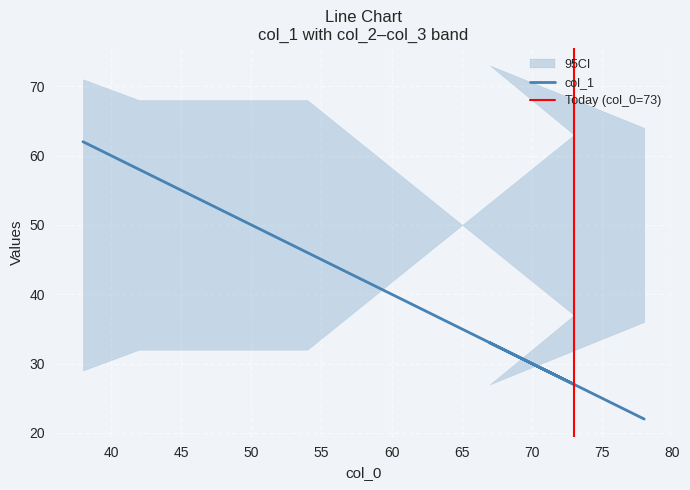

True or false: col_2 has more than 2 points higher than both neighbors.

False